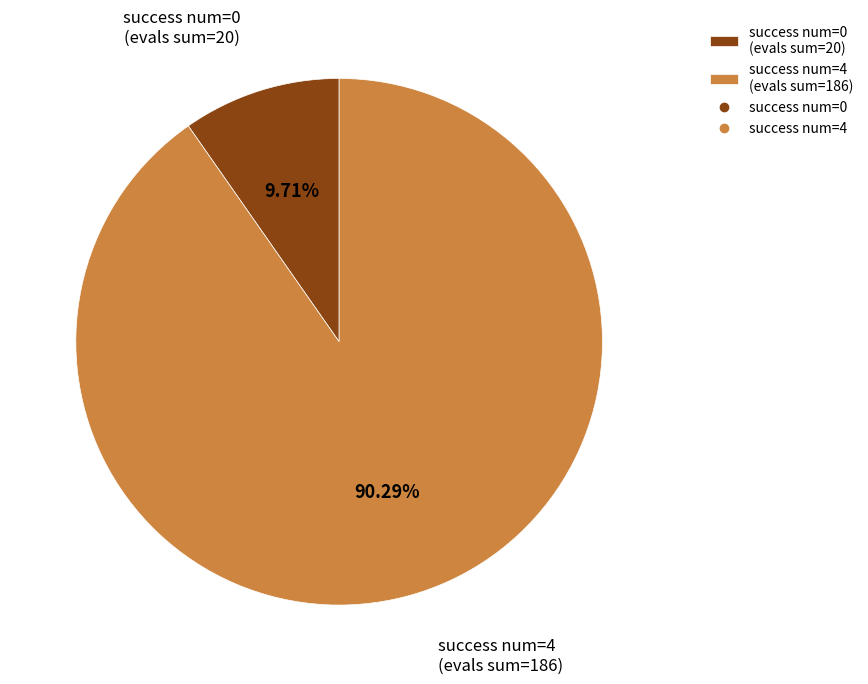

Rank the categories by value from lowest to highest.

success num=0 (evals sum=20), success num=4 (evals sum=186)